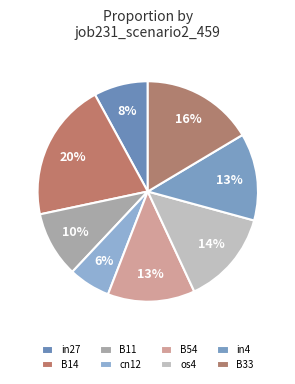

What percentage is the cn12 slice, to the nearest percent?

6%